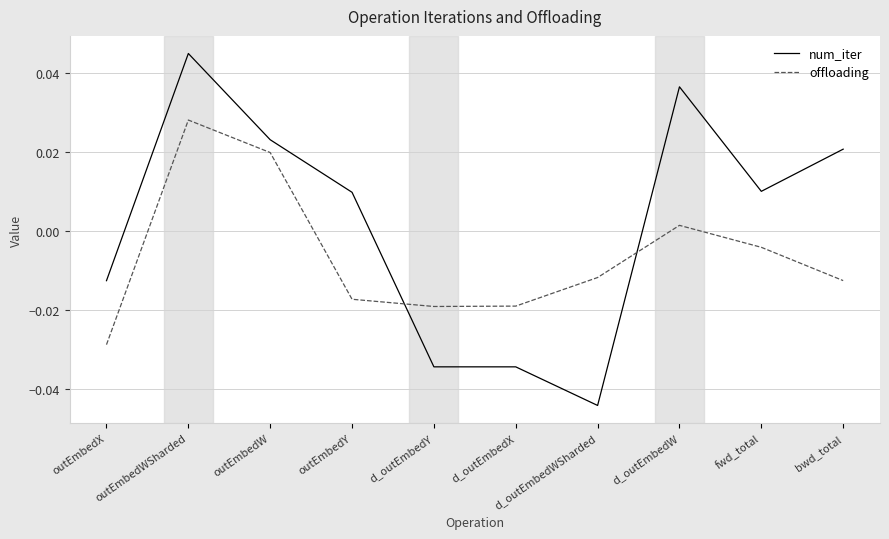

Which series has the largest total across all categories?

num_iter